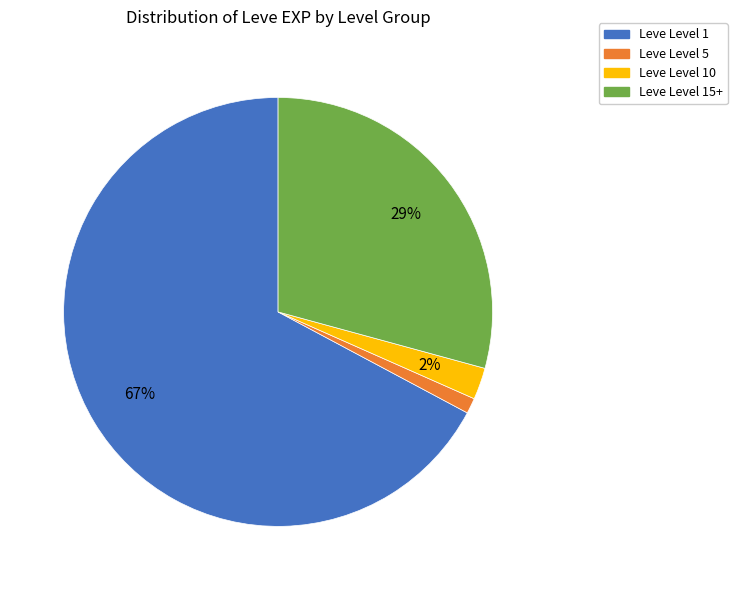

Is there a majority slice in this chart?

Yes